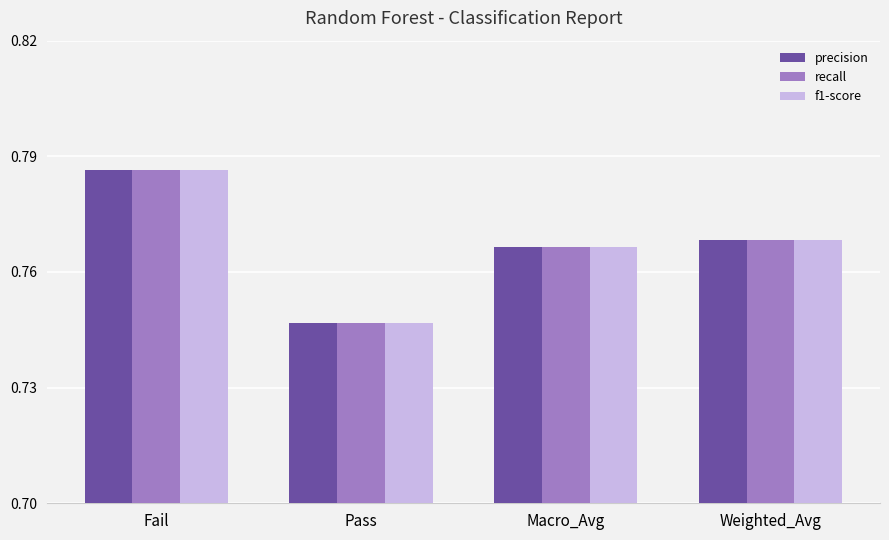

True or false: recall has a value of 1.1 at Weighted_Avg.

False